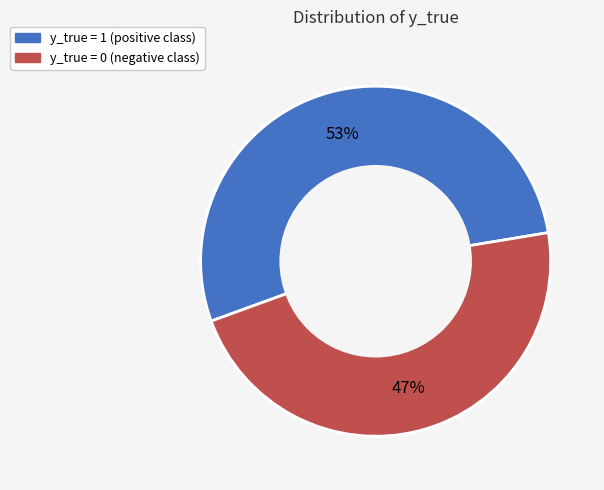

Between y_true = 1 and y_true = 0, which is larger?

y_true = 1